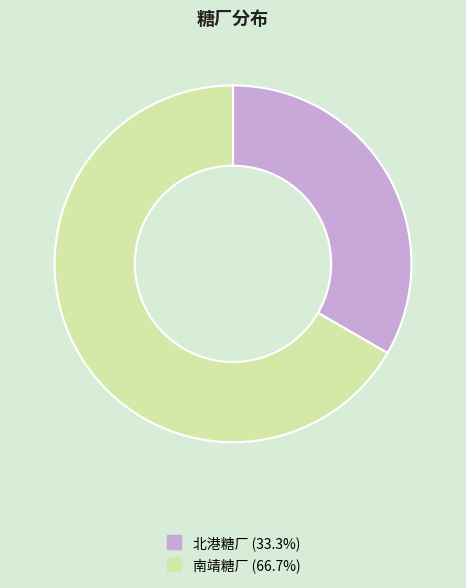

Is there a majority slice in this chart?

Yes